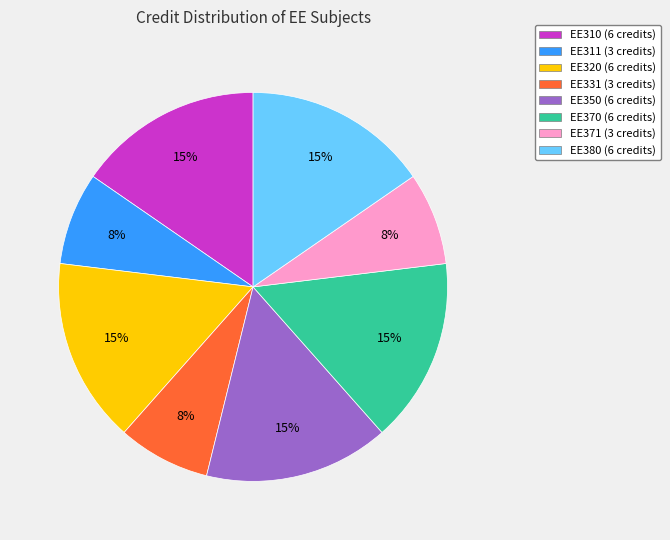

Is the sum of EE311 (3 credits) and EE350 (6 credits) greater than half?

No